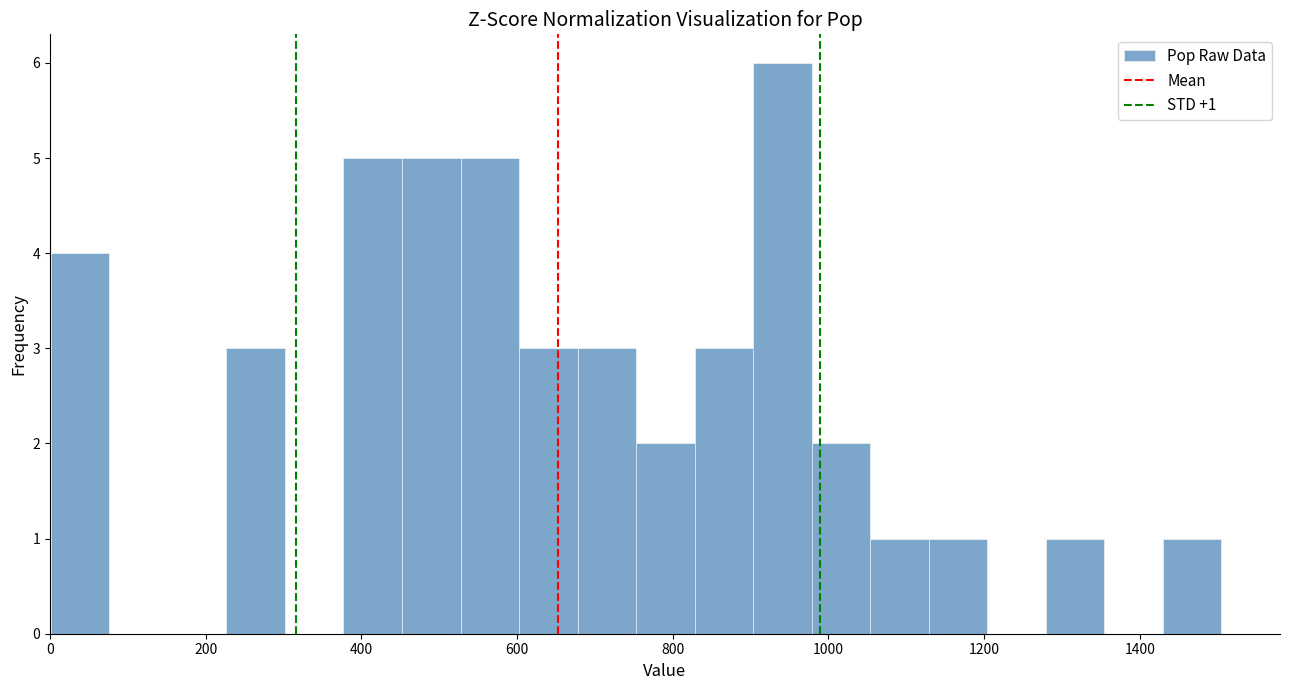

Read against the x-axis, roughly where is the centre of the tallest bar?

940